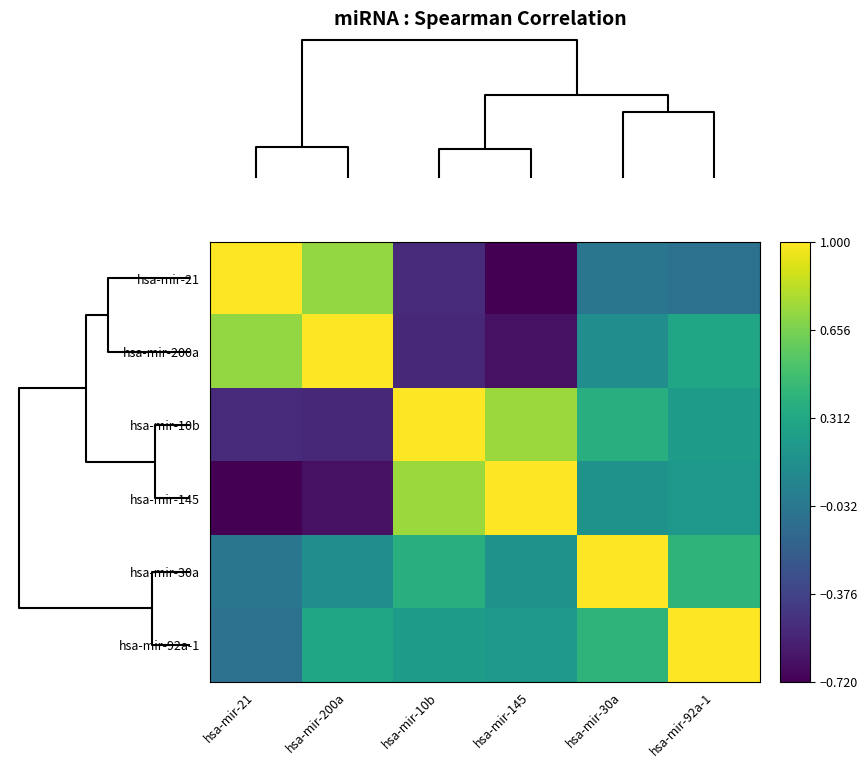

List the series in order of their peak value, lowest first.

hsa-mir-21, hsa-mir-200a, hsa-mir-10b, hsa-mir-145, hsa-mir-30a, hsa-mir-92a-1